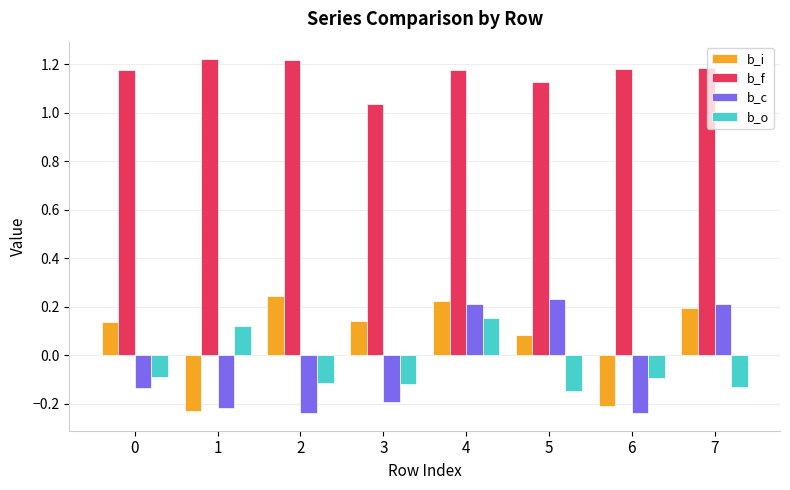

What is the difference between the highest and lowest values at 7?

1.3